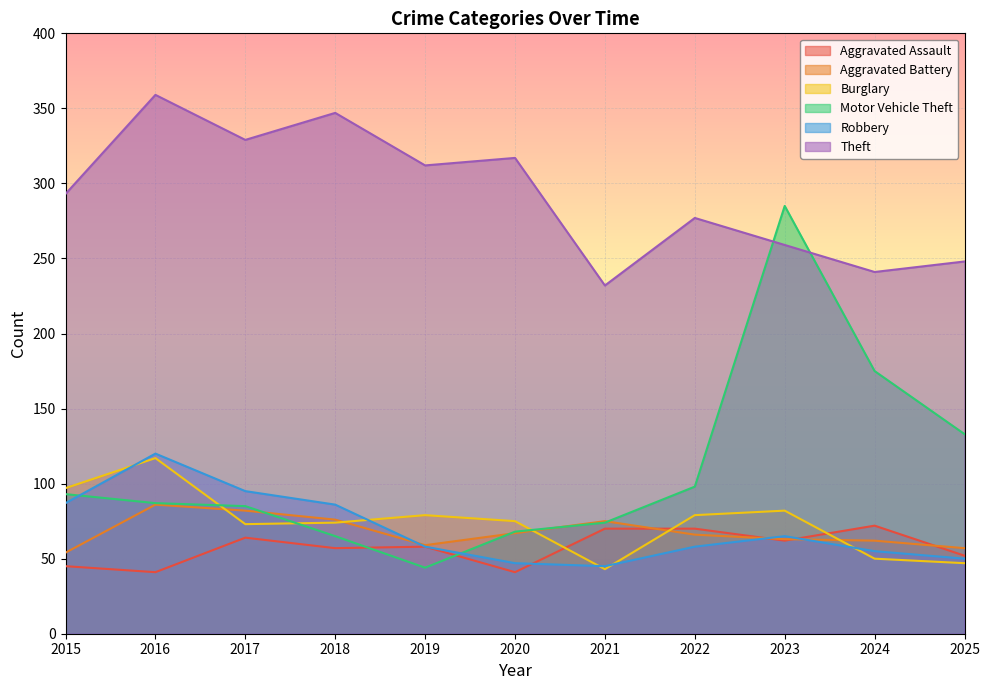

What is the difference between the maximum and minimum values in the Robbery series?

75